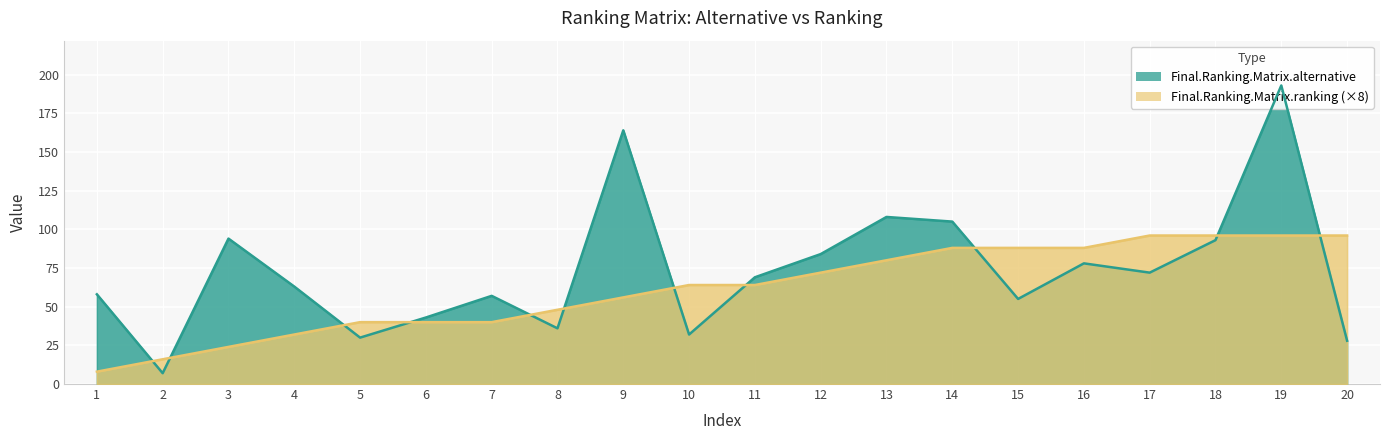

Between 4 and 6, which series saw the biggest shift?

Final.Ranking.Matrix.alternative